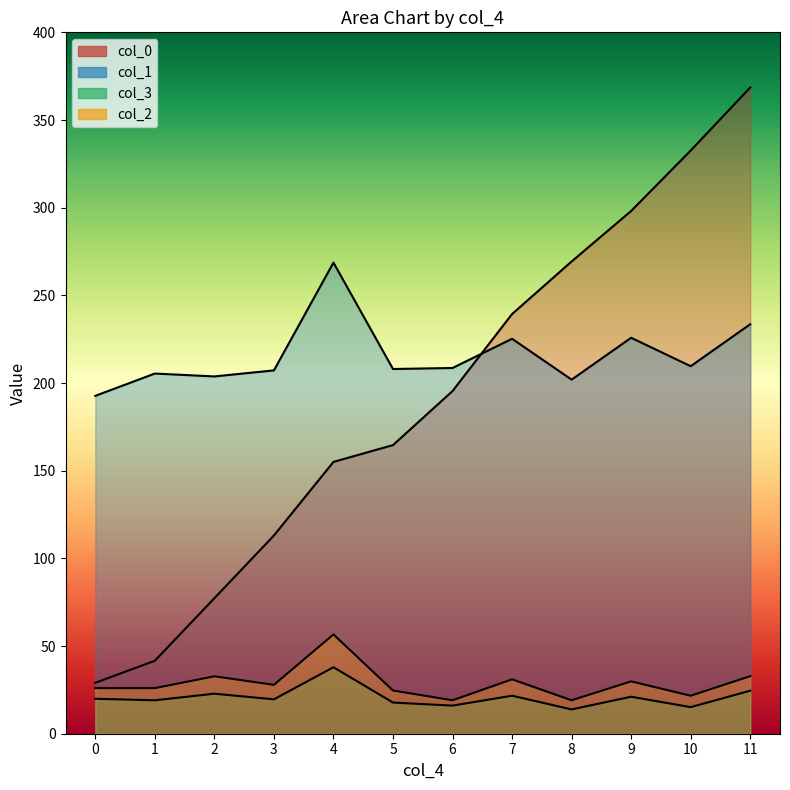

What is the average value of the col_2 series?

28.5